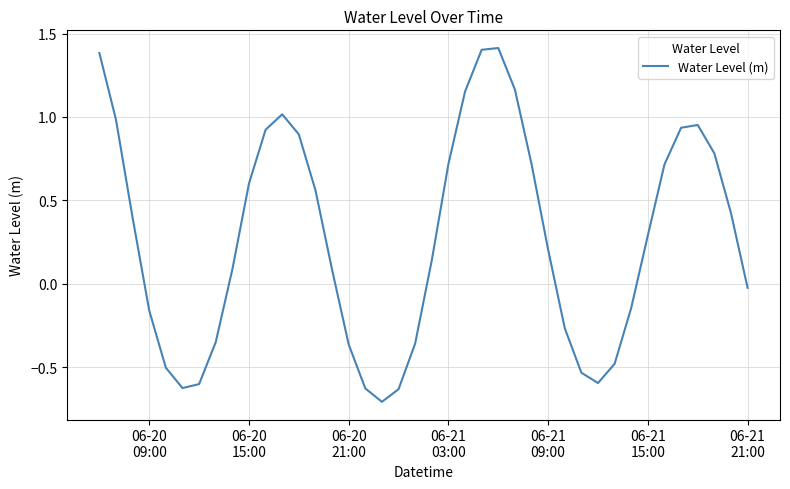

Is this an area chart (filled region under the line)?

No